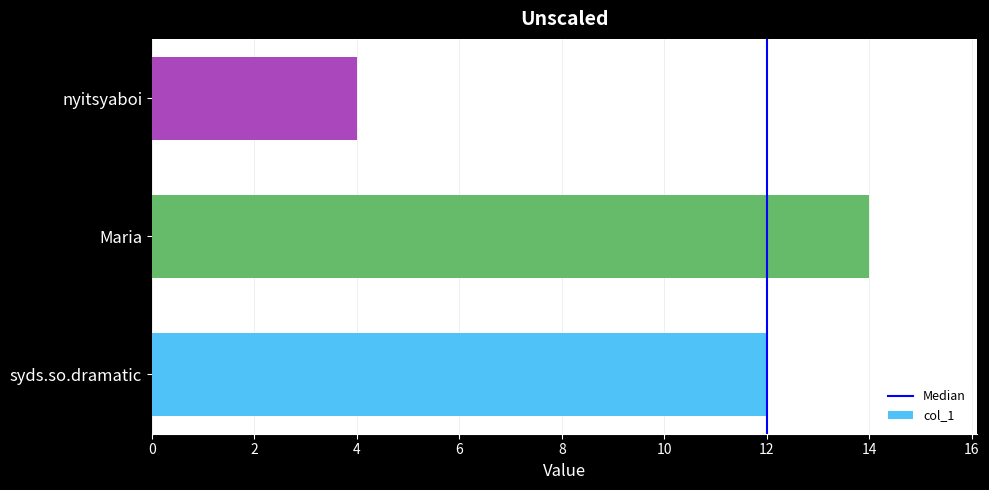

True or false: the data shows 14 at Maria.

True